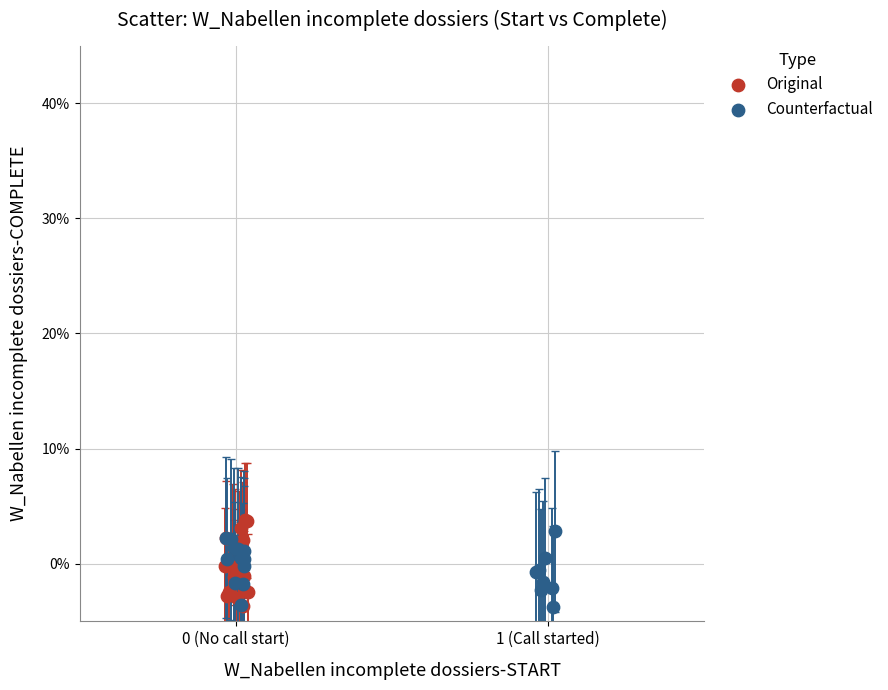

What are all the series names shown in the legend?

Original, Counterfactual